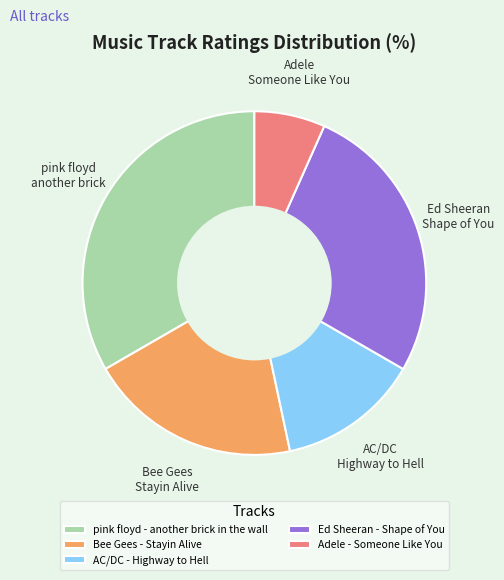

Is the sum of AC/DC - Highway to Hell and Adele - Someone Like You greater than half?

No